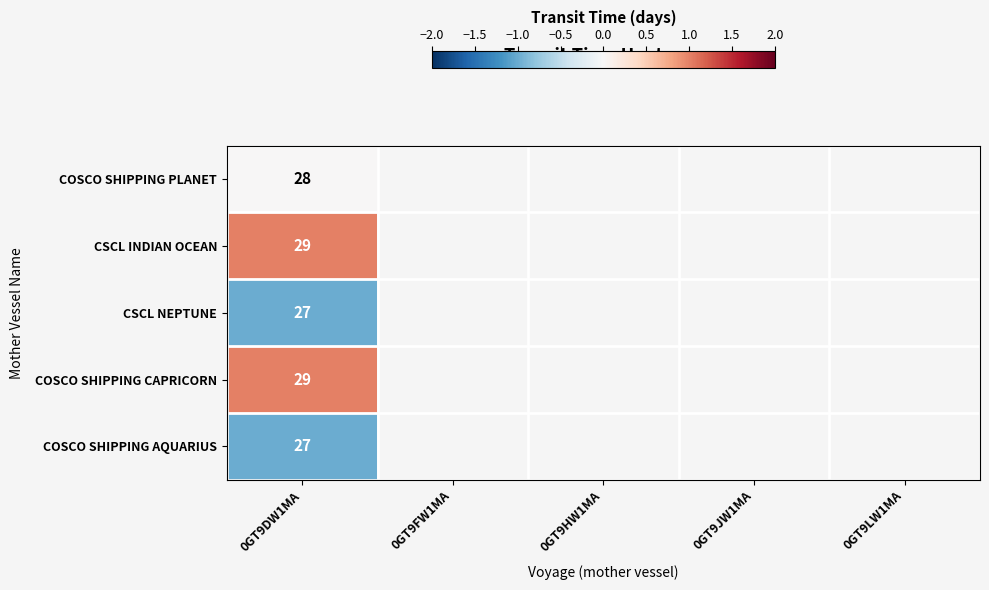

Is it true that CSCL NEPTUNE equals 27 at 0GT9DW1MA?

True